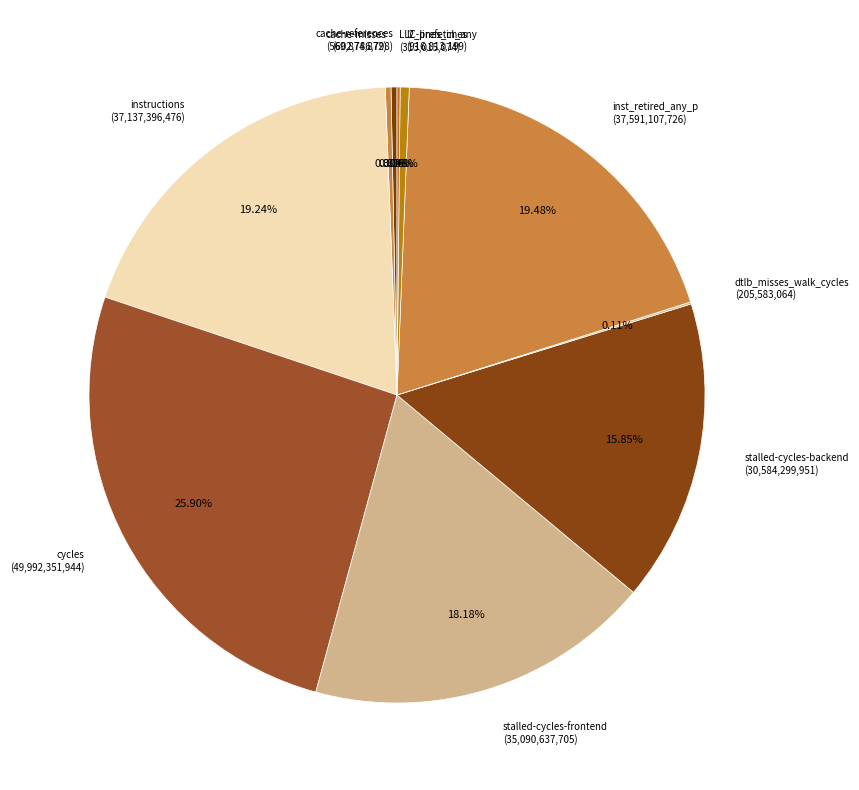

Is the sum of stalled-cycles-backend and l2_lines_in_any greater than half?

No